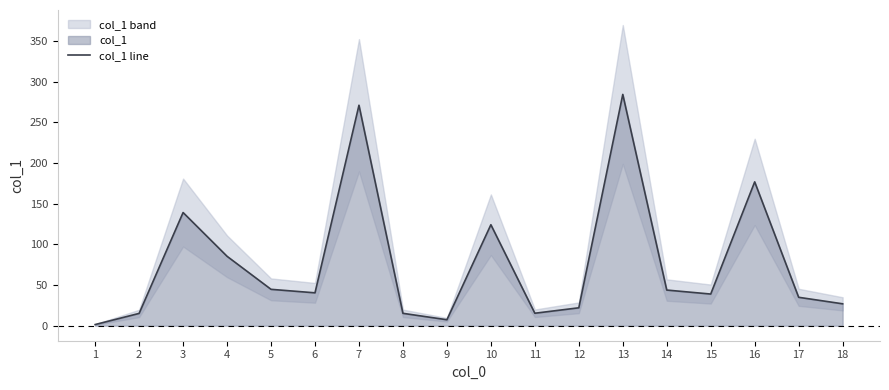

The chart shows a value of 85.3 at 4. True or false?

True